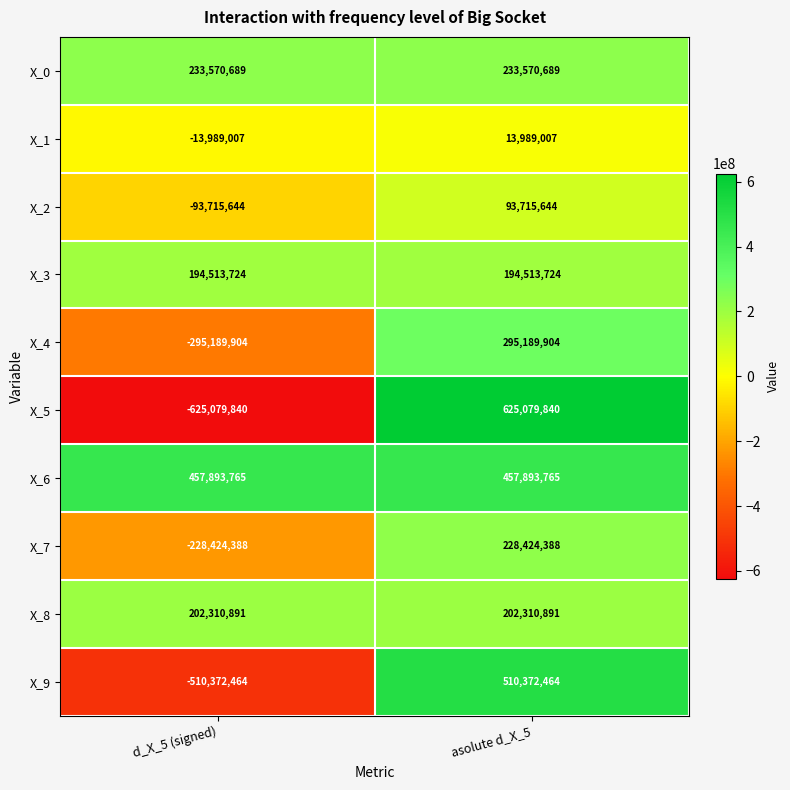

At which category does the chart reach its minimum across all series?

d_X_5 (signed)